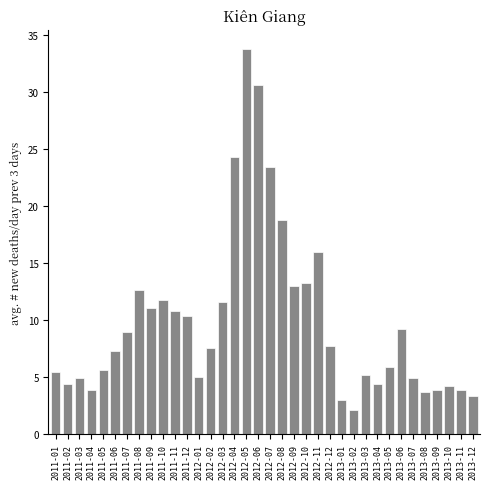

What is the change in value from 2011-12 to 2012-01?

-5.3